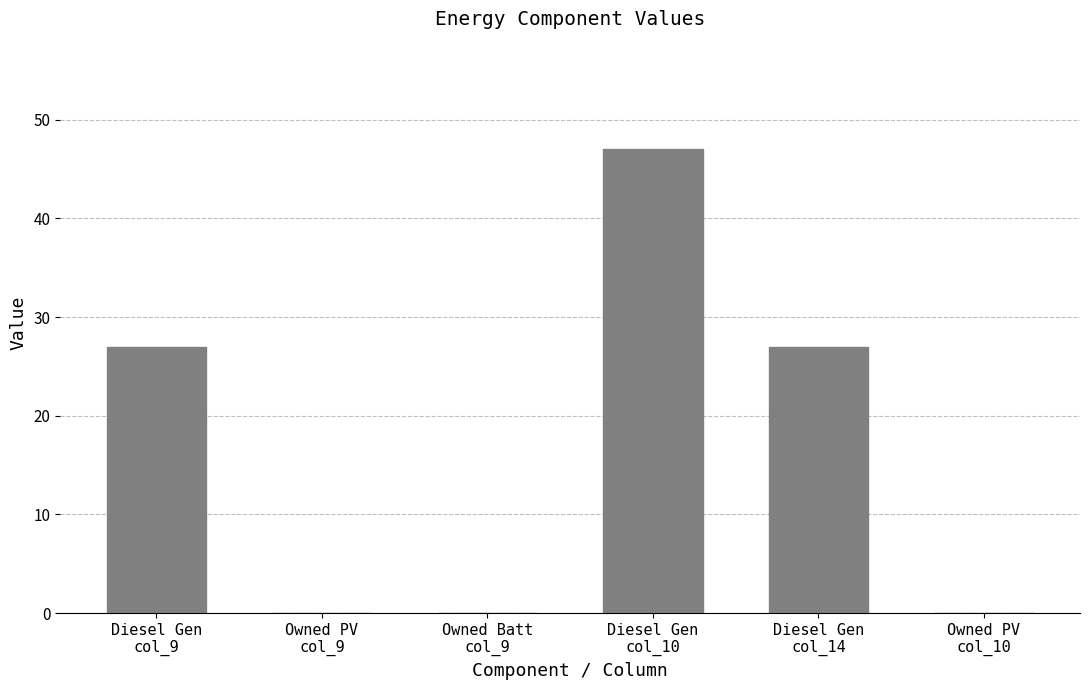

What is the greatest value displayed?

47